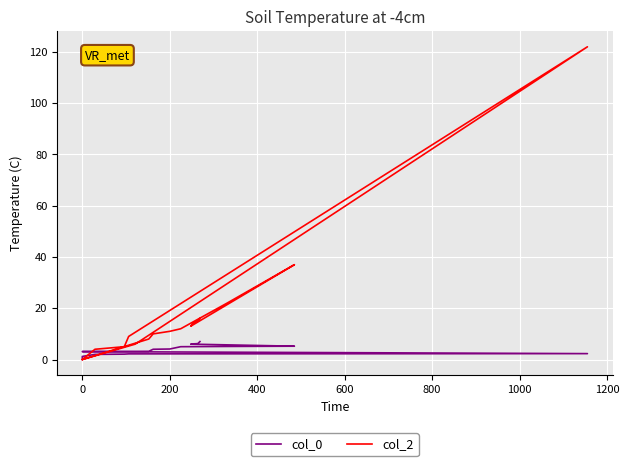

How many values in col_2 are above zero?

15